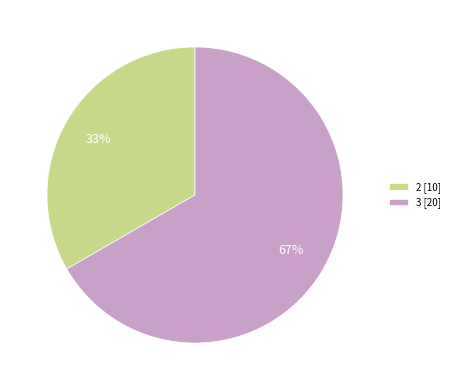

To the nearest percent, what is the average slice percentage?

50%